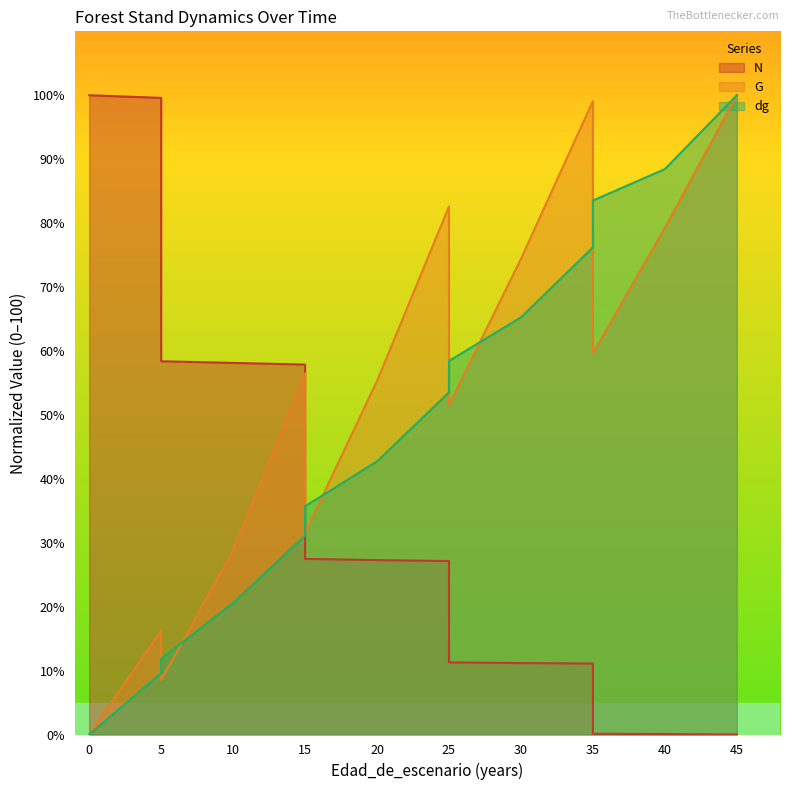

The value of dg at 0 is 30.3. True or false?

False